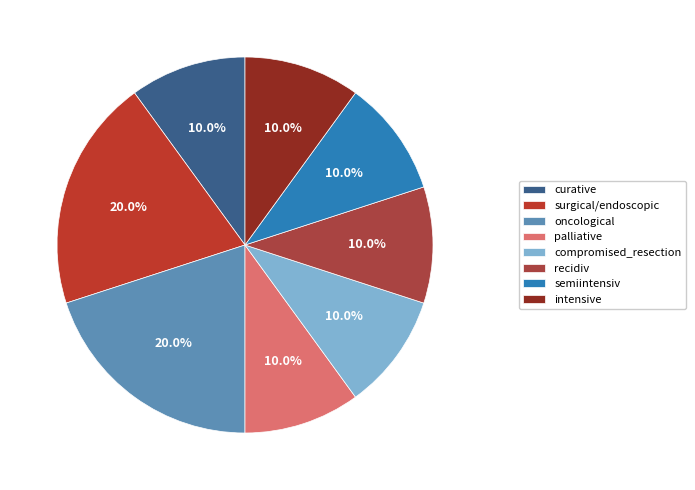

How many slices are in this pie chart?

8